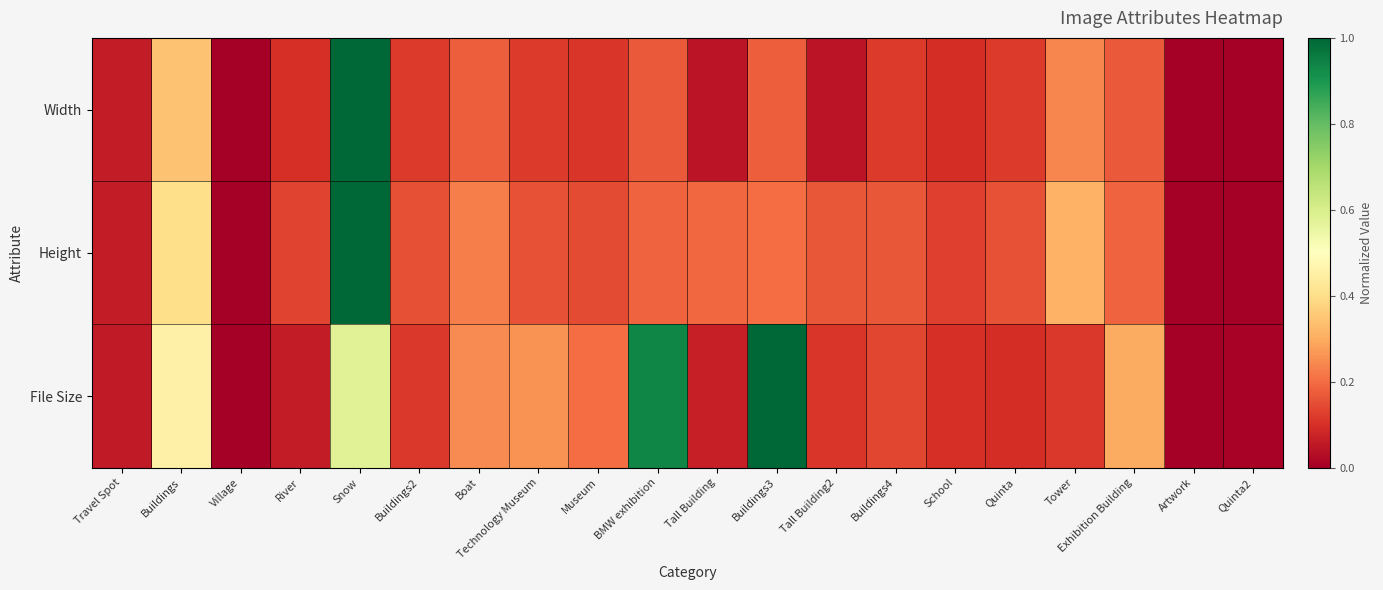

List the series in order of their overall mean, lowest first.

Width, Height, File Size